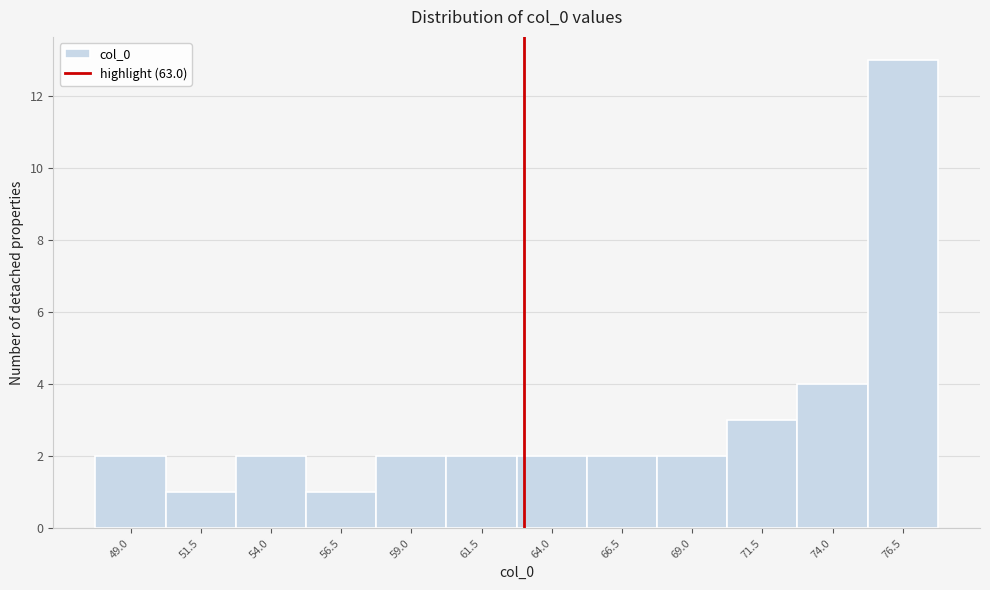

Over which range of the x-axis is the bar tallest?

75.0 to 77.5